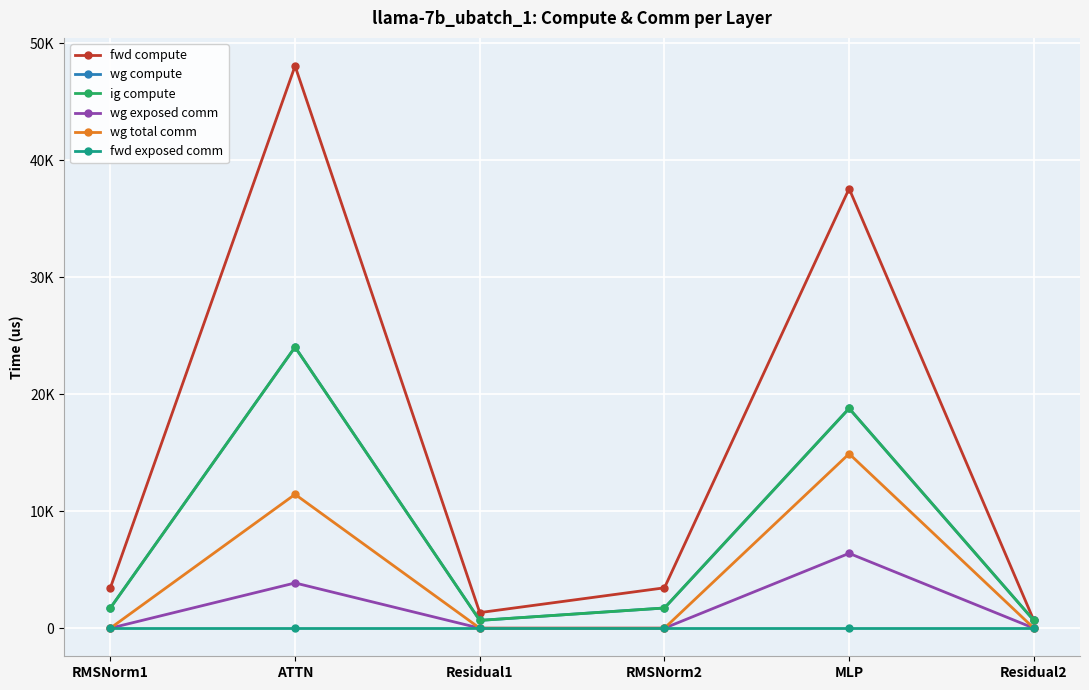

Does the chart have visible grid lines?

Yes